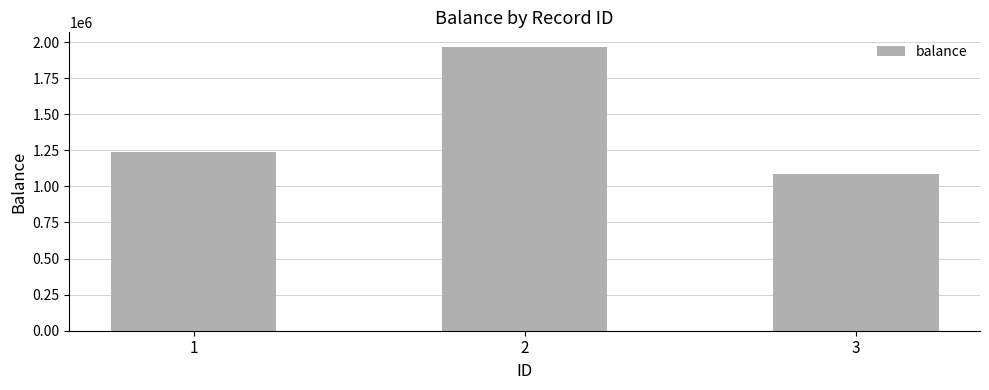

List the labels in order of value, largest first.

2, 1, 3